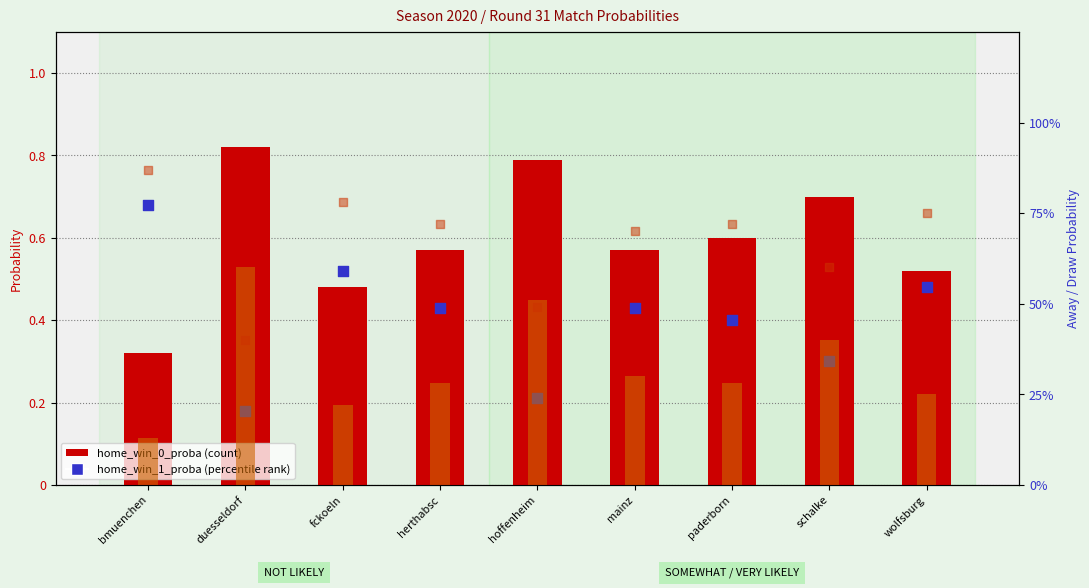

At which category is the sum across all series the highest?

bmuenchen